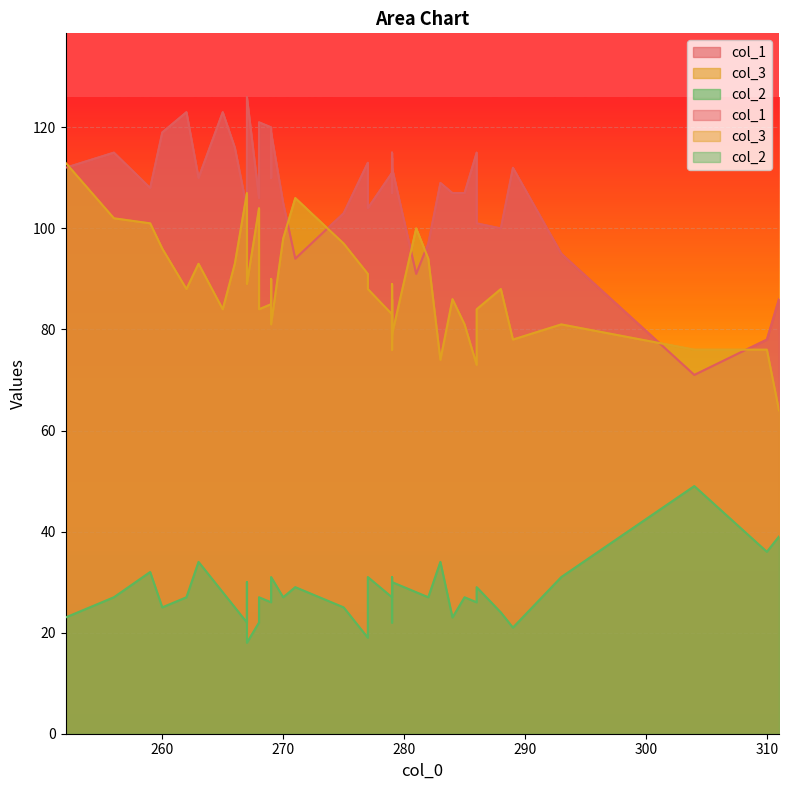

True or false: col_2 has more than 0 interior local peaks.

True